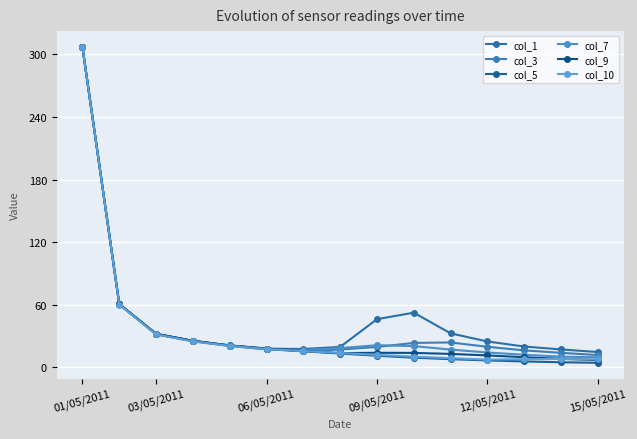

What are all the series names shown in the legend?

col_1, col_3, col_5, col_7, col_9, col_10